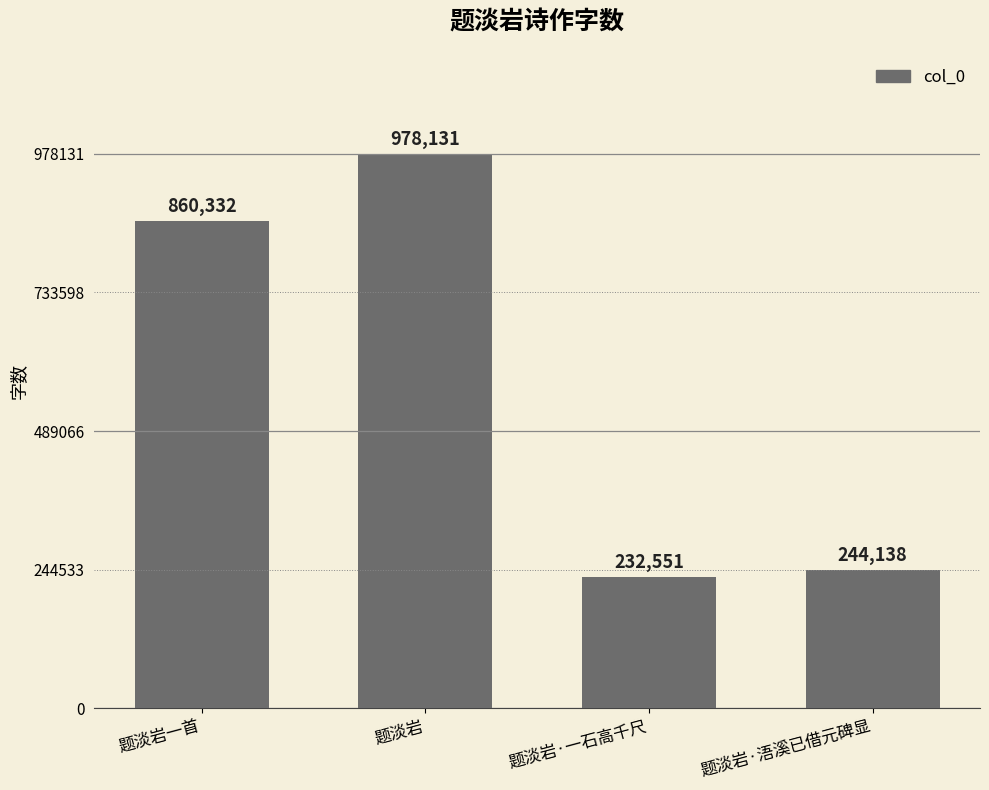

Are the bars grouped side by side (vs. stacked)?

No